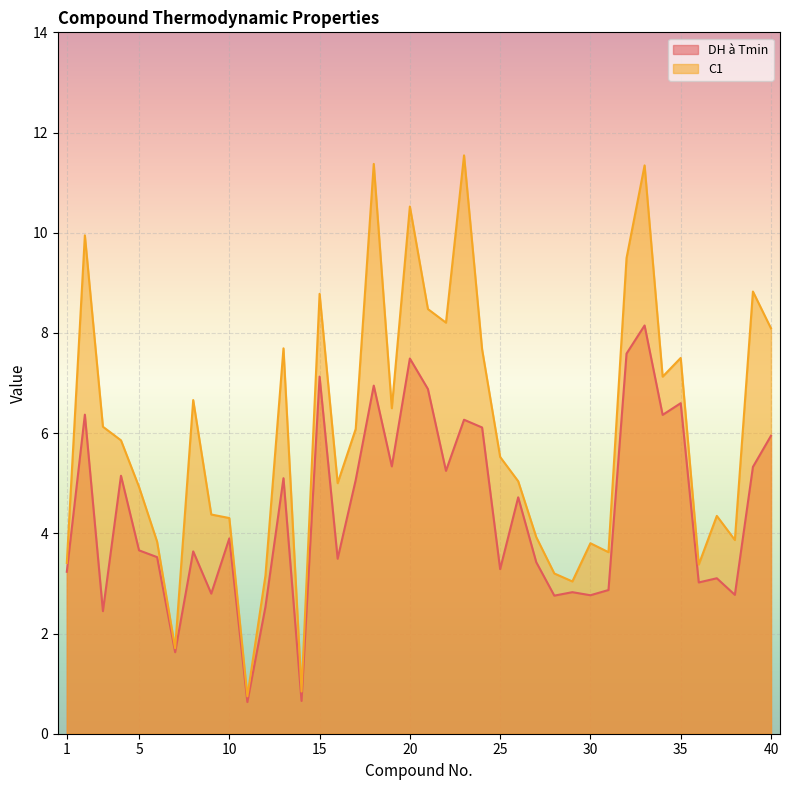

Where does the C1 series first go above 5?

2